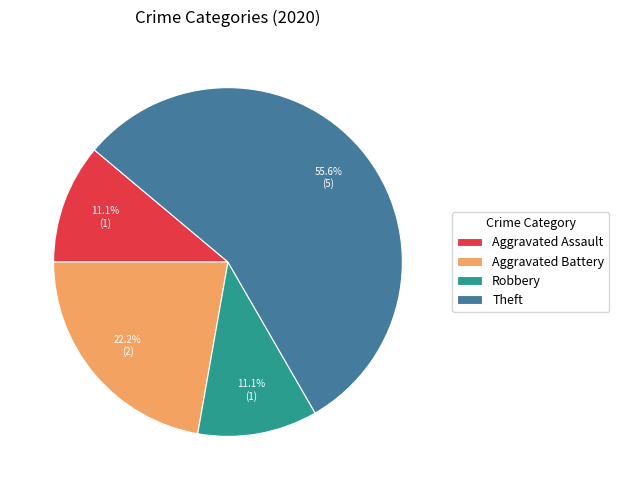

Combined, what portion of the pie is Aggravated Battery and Aggravated Assault?

33.3%